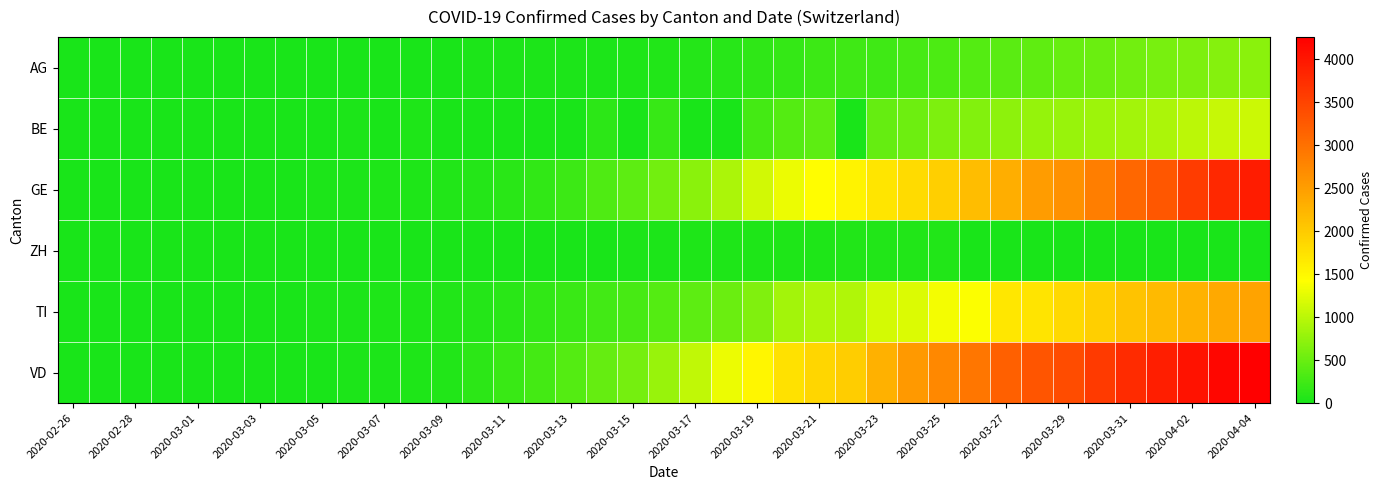

List the series in order of their peak value, highest first.

VD, GE, TI, BE, AG, ZH